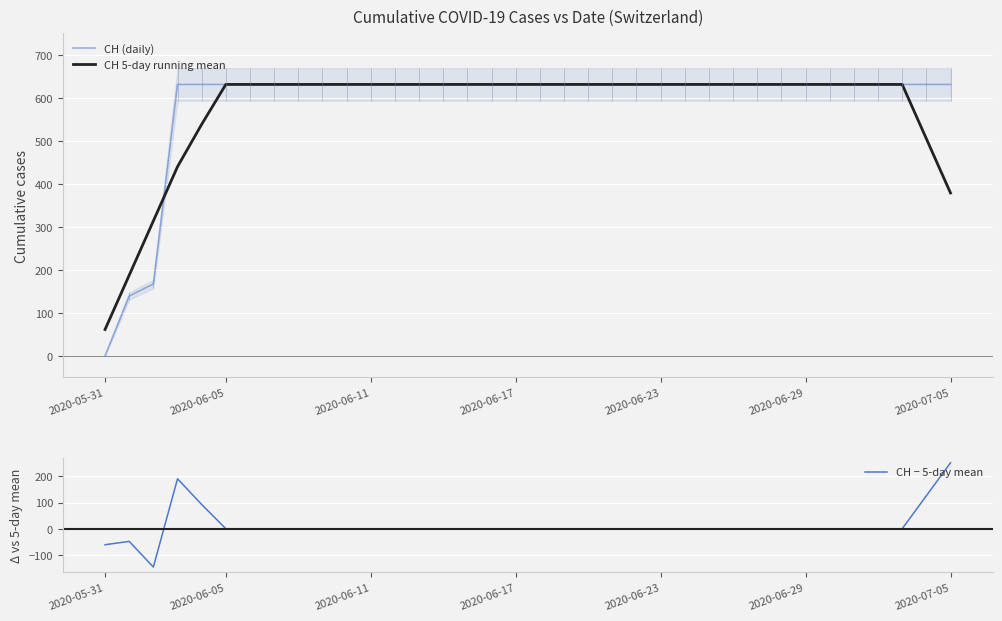

Which category has the lowest value in the CH 5-day running mean series?

2020-05-31